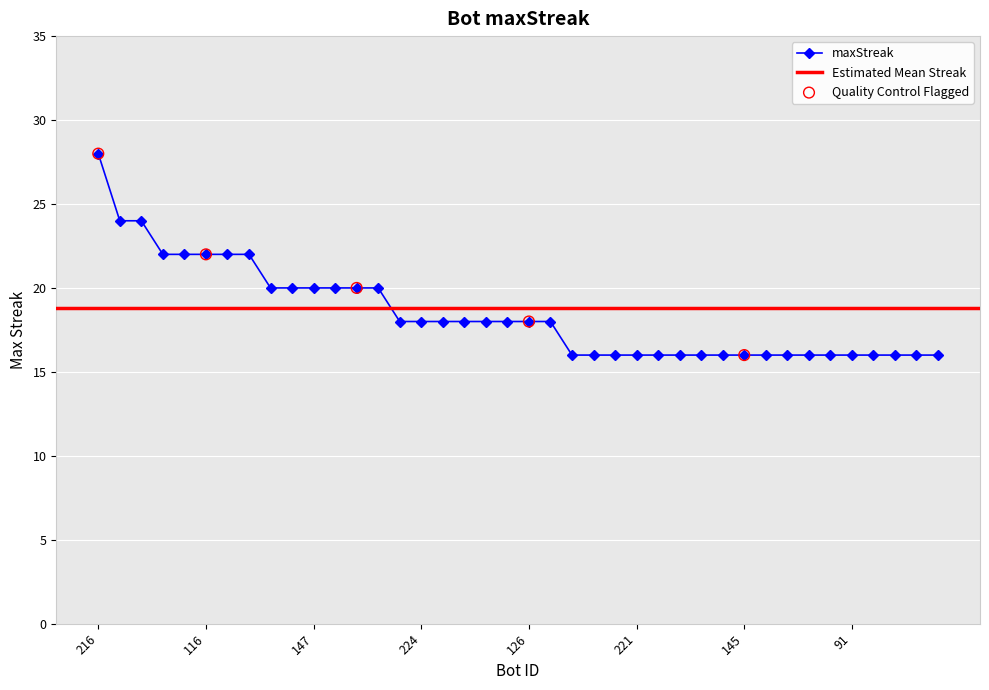

What is the change in value from 116 to 103?

-6